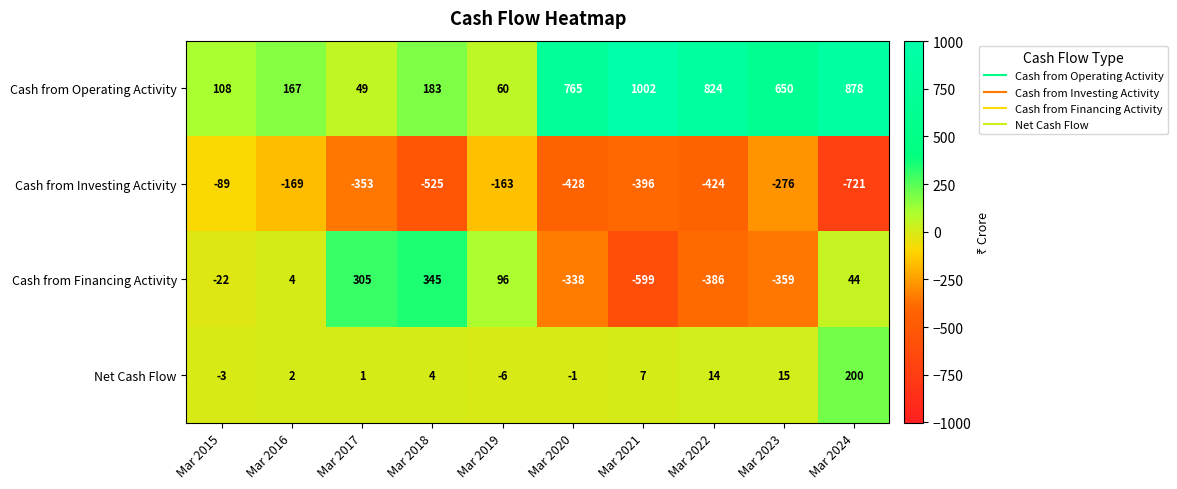

What is the greatest value displayed?

1002